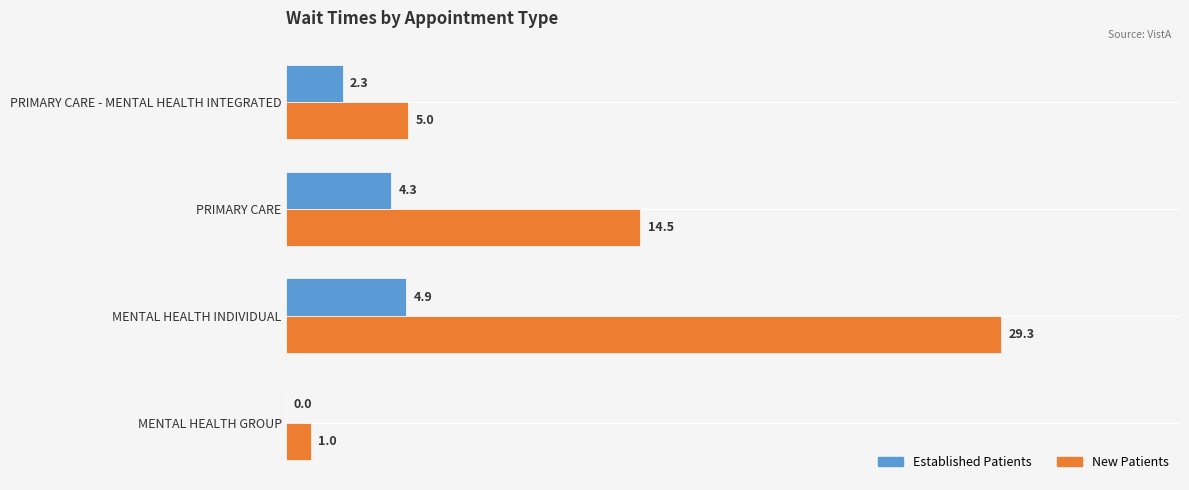

What is the total value across all series at MENTAL HEALTH INDIVIDUAL?

34.2